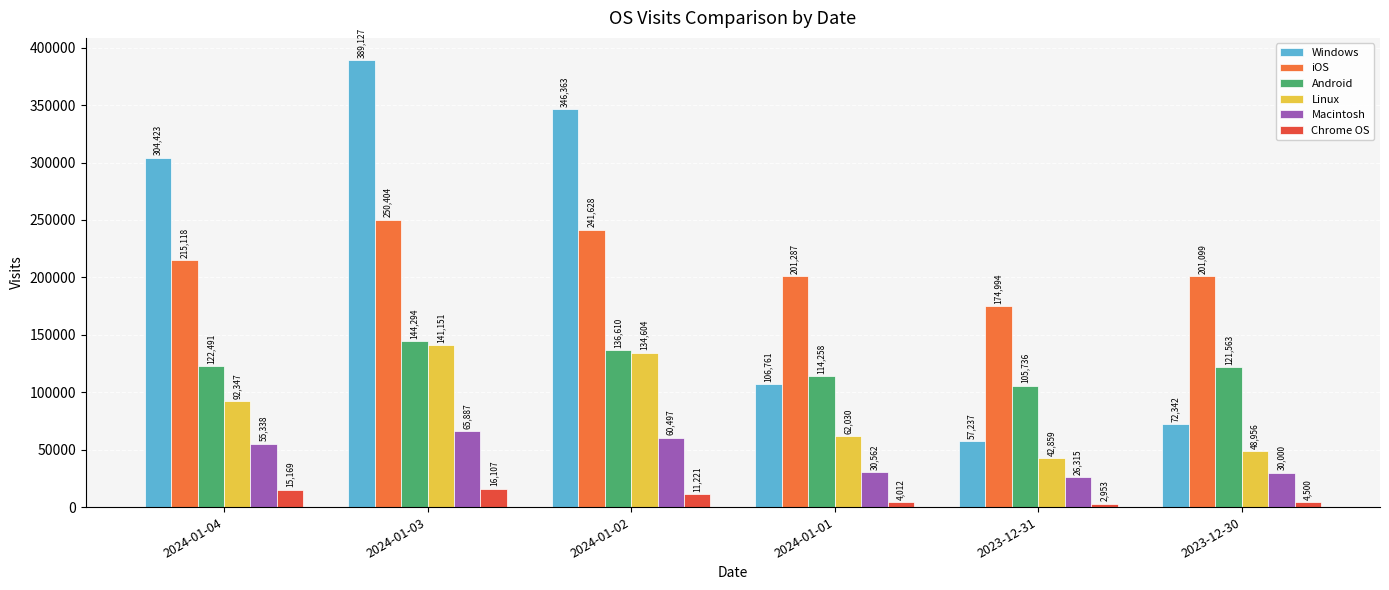

What is the value of the Linux bar at the 3rd from the left?

134604